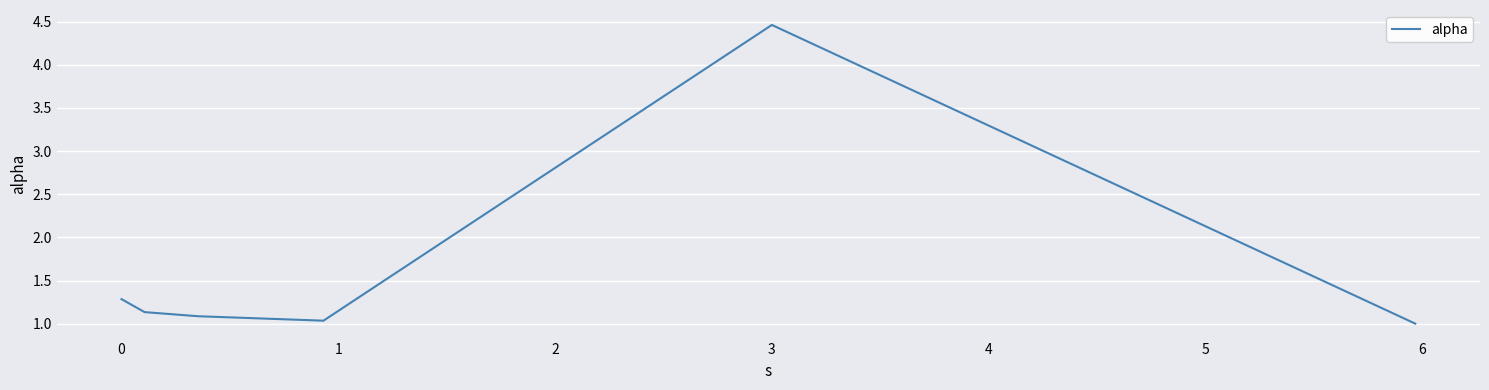

True or false: the data has more than 2 interior local peaks.

False